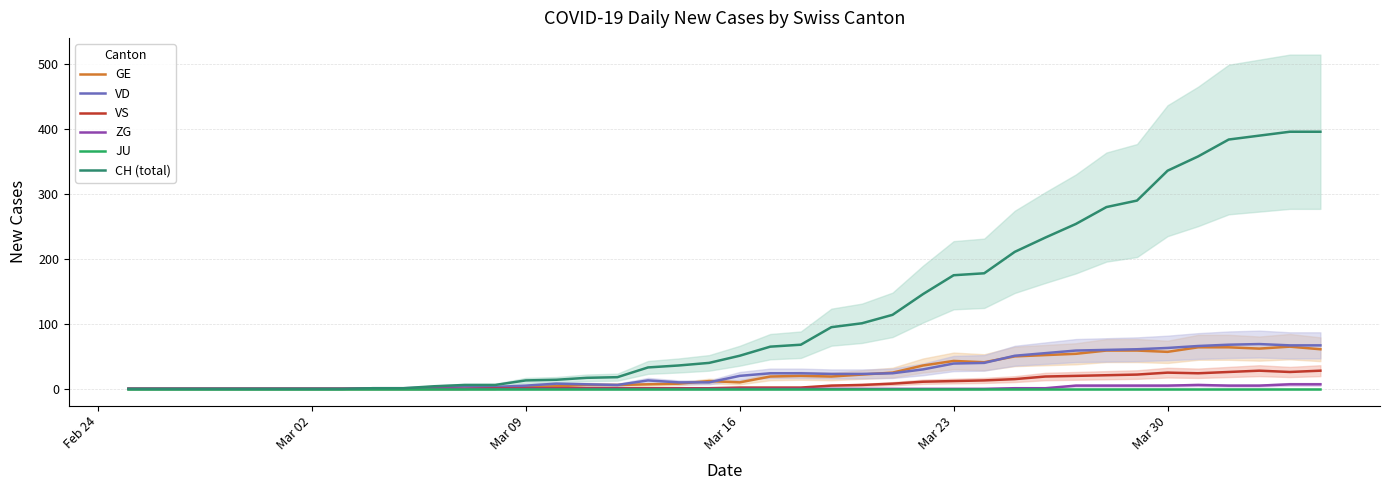

Which series has the largest total across all categories?

CH (total)